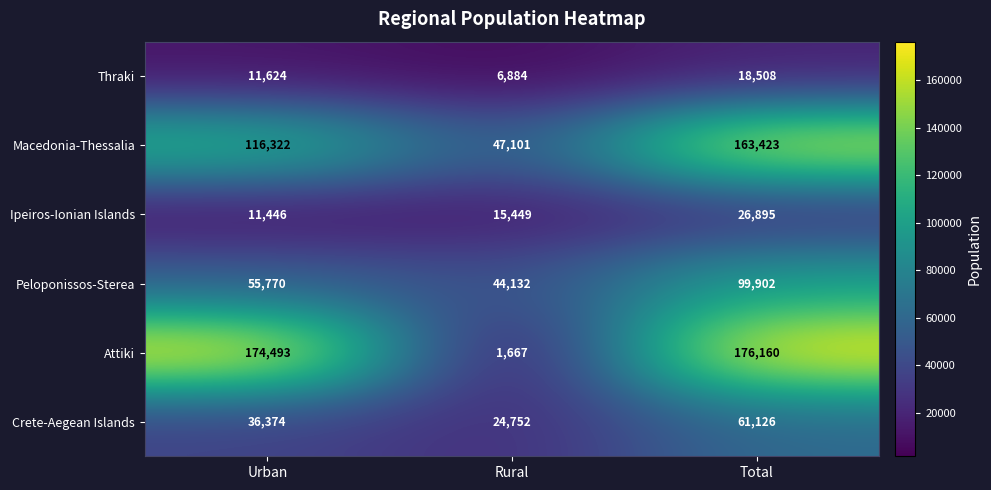

Count the number of categories in the chart.

3